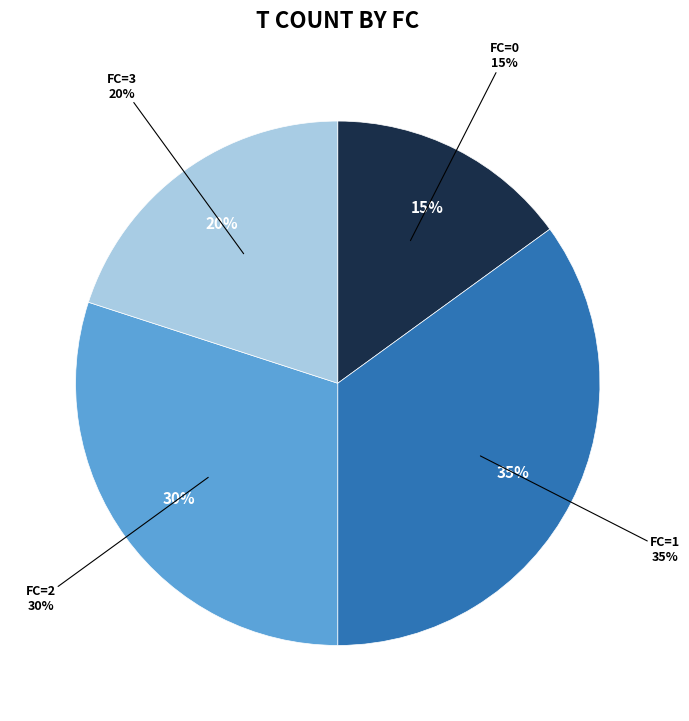

Between FC=2 and FC=0, which is larger?

FC=2